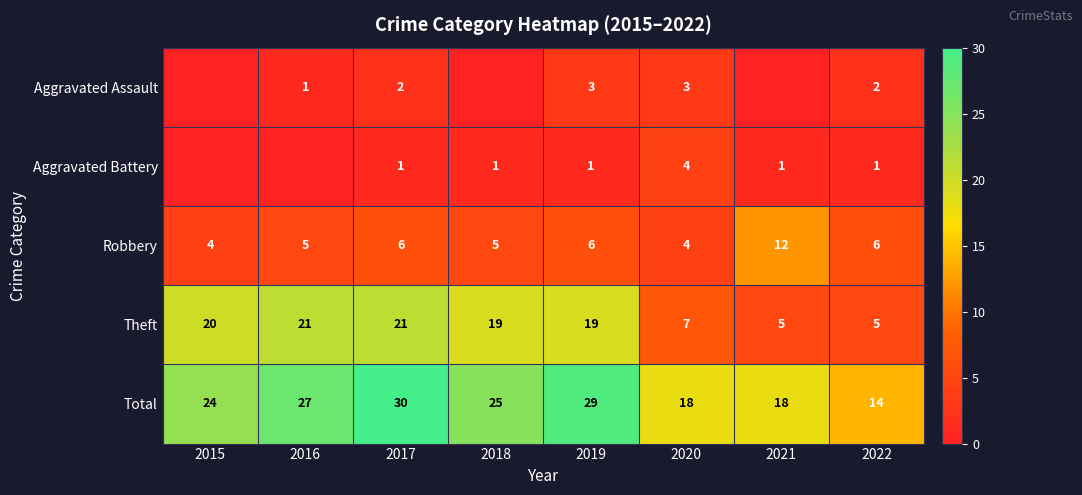

What is the difference between the maximum and minimum values in the Theft series?

16